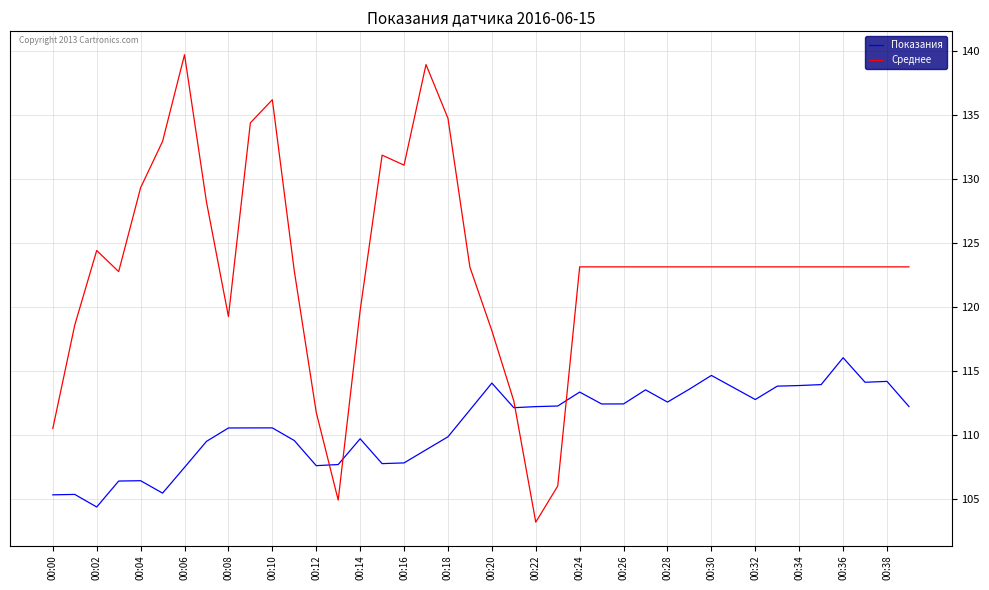

Count the number of data series in this chart.

2